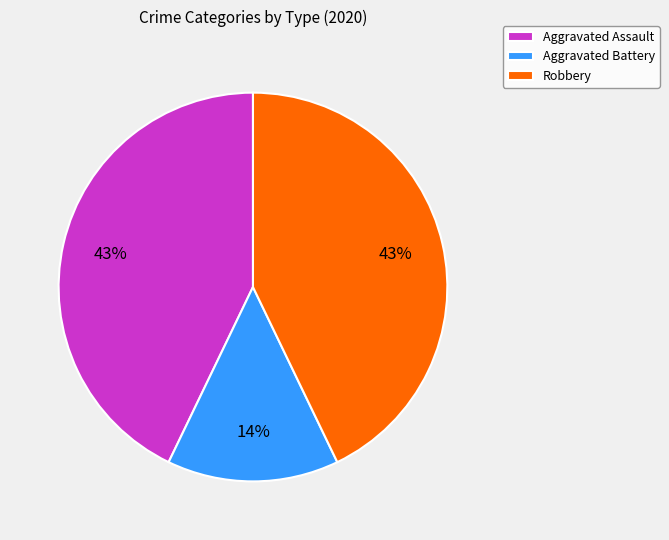

Does any single category account for the majority?

No